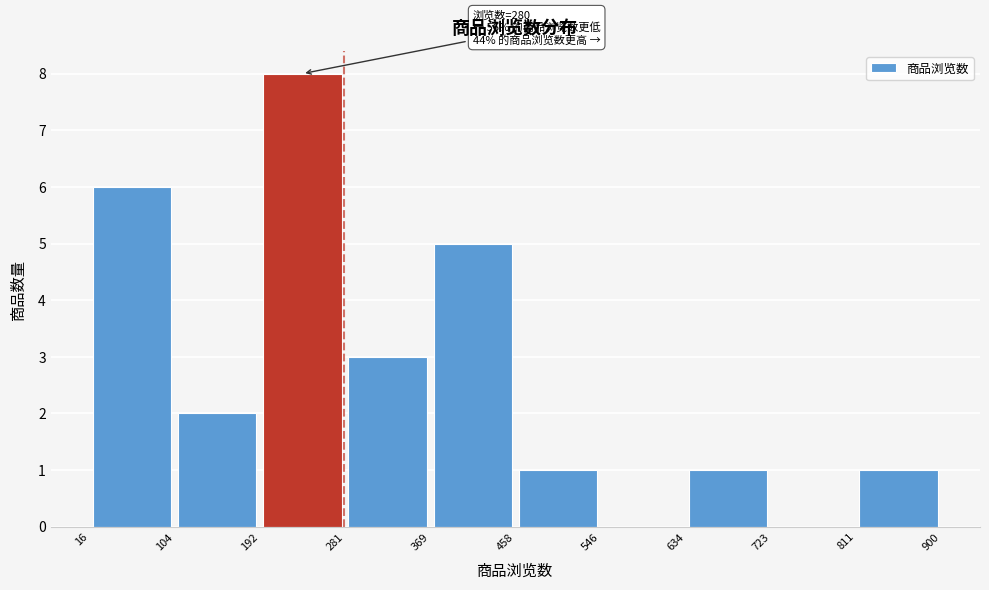

Over which range of the x-axis is the bar tallest?

192 to 281